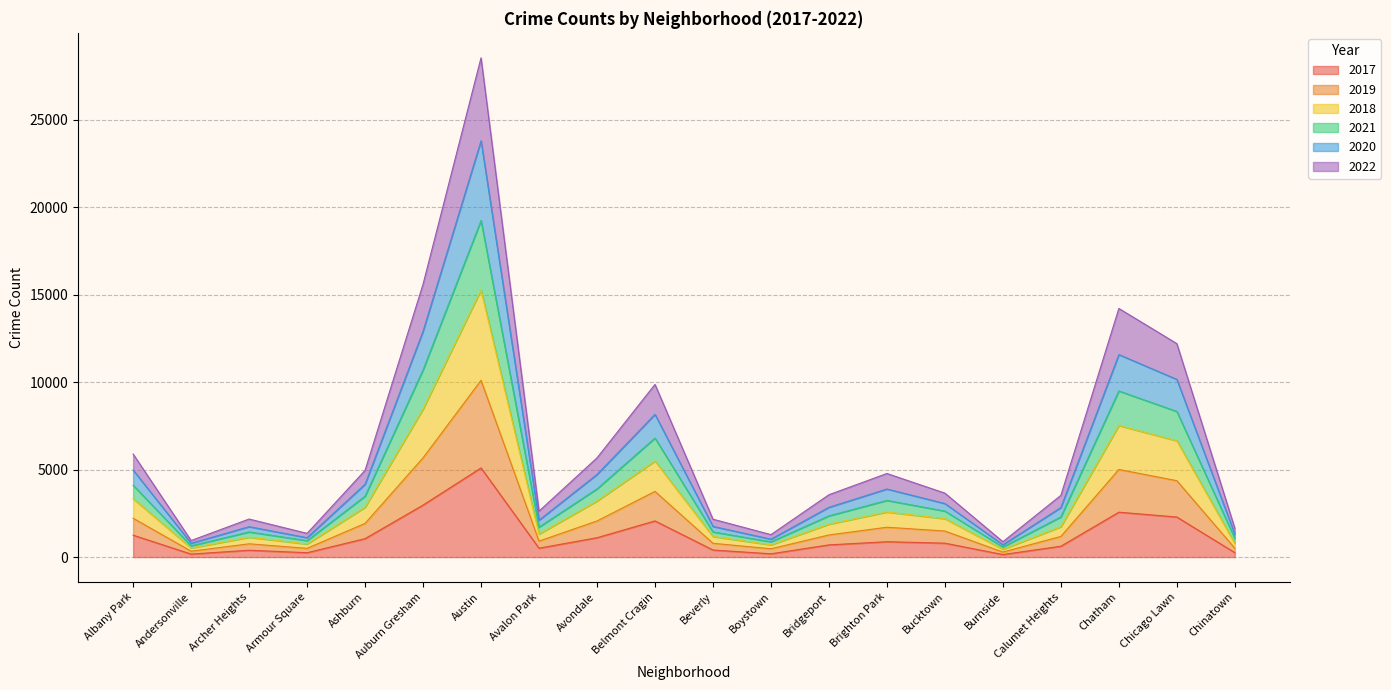

Which category has the highest value in the 2017 series?

Austin